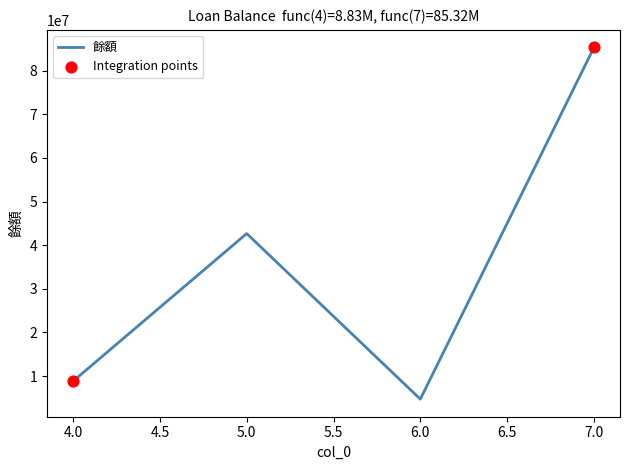

Between 4.0 and 6.0, which is larger?

4.0